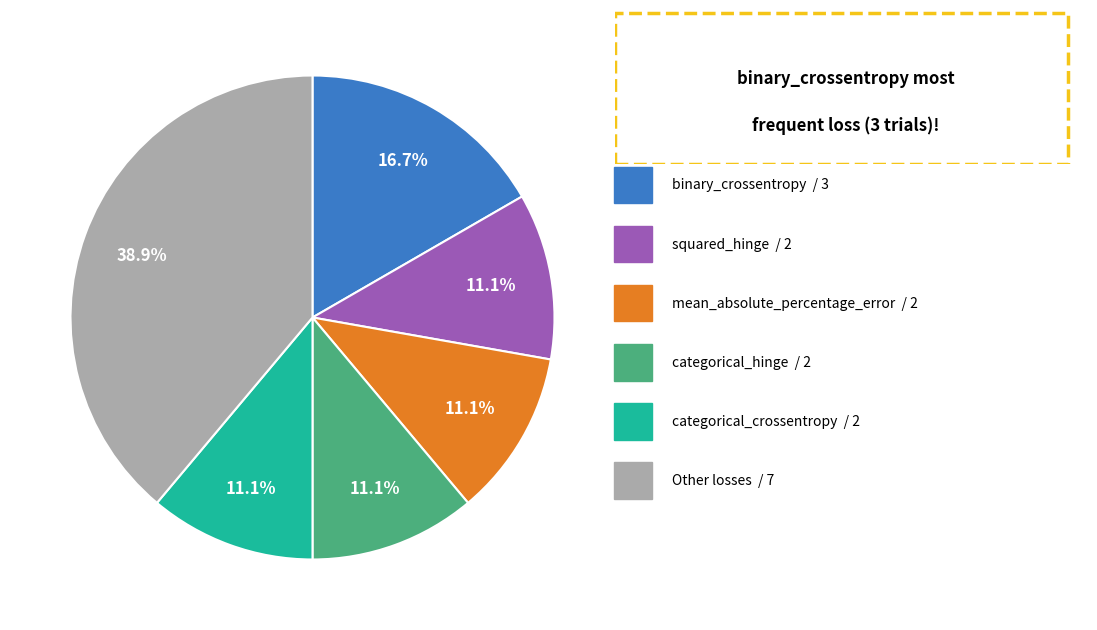

How many slices are in this pie chart?

6